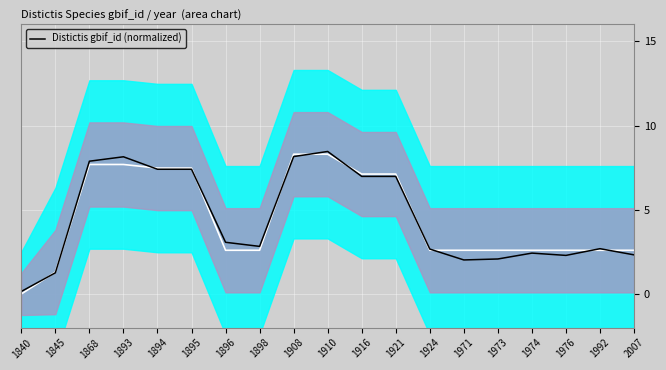

Where is the first local minimum?

1898